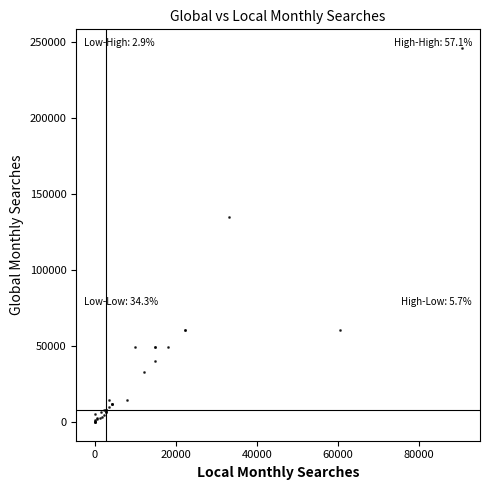

What Y value in the scatter plot is closest to 123036?

135000